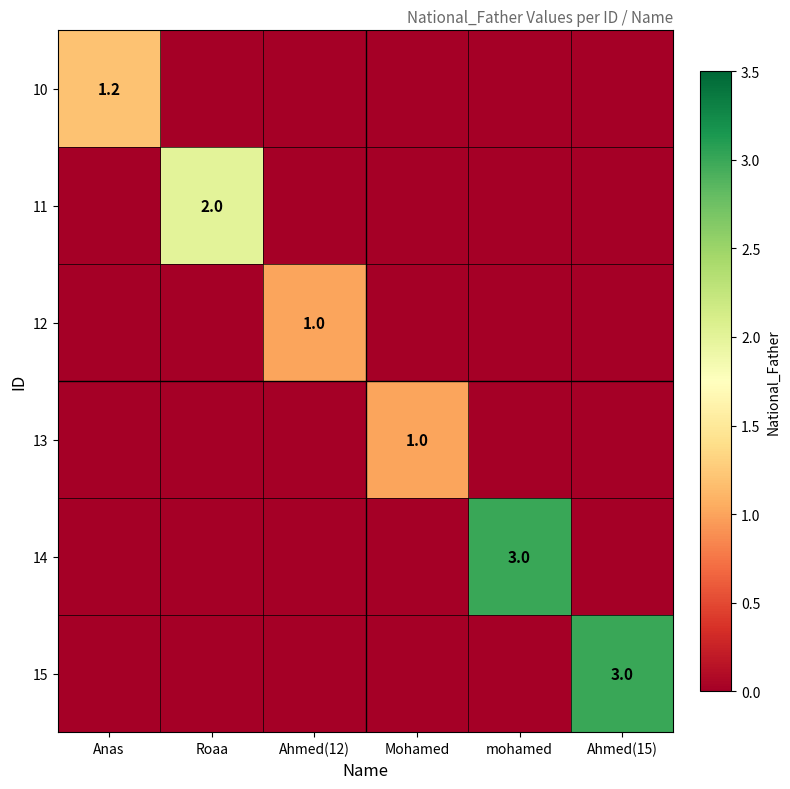

At which category is the sum across all series the highest?

mohamed